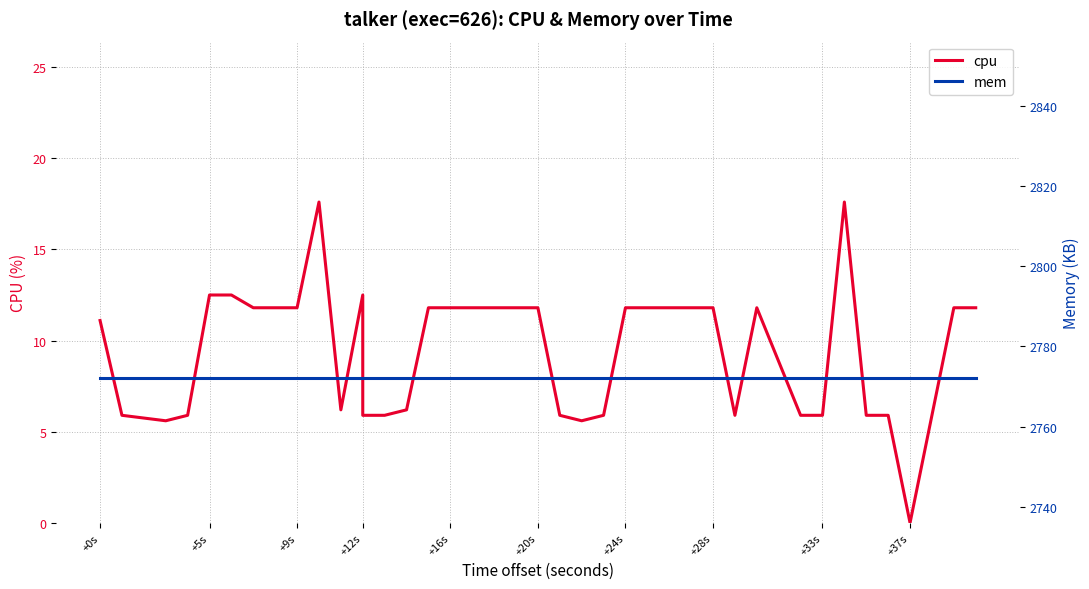

At how many categories does at least one series exceed 1835?

40